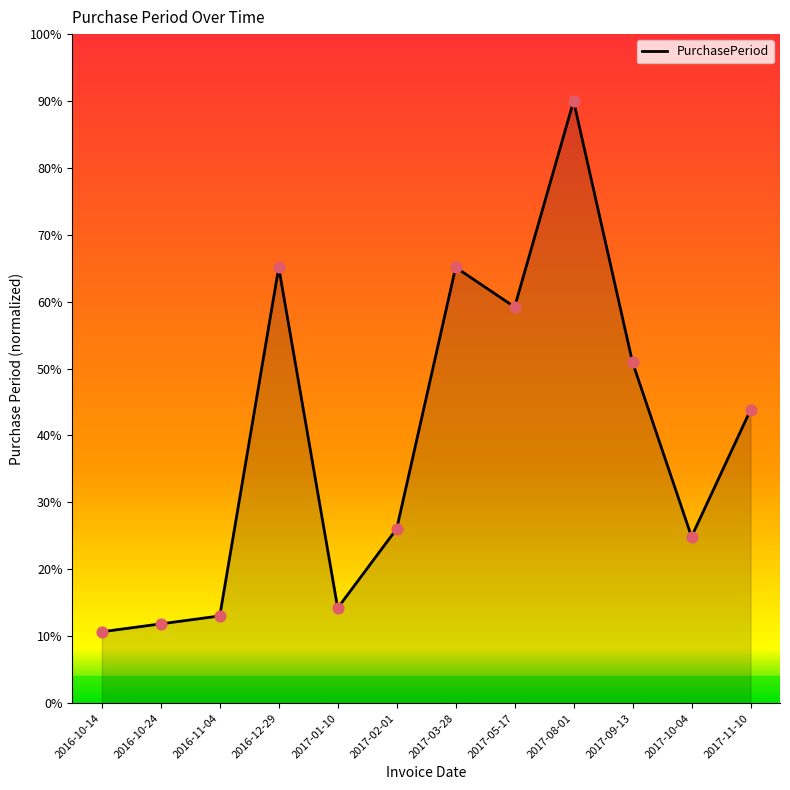

Between 2017-03-28 and 2017-11-10, which is larger?

2017-03-28